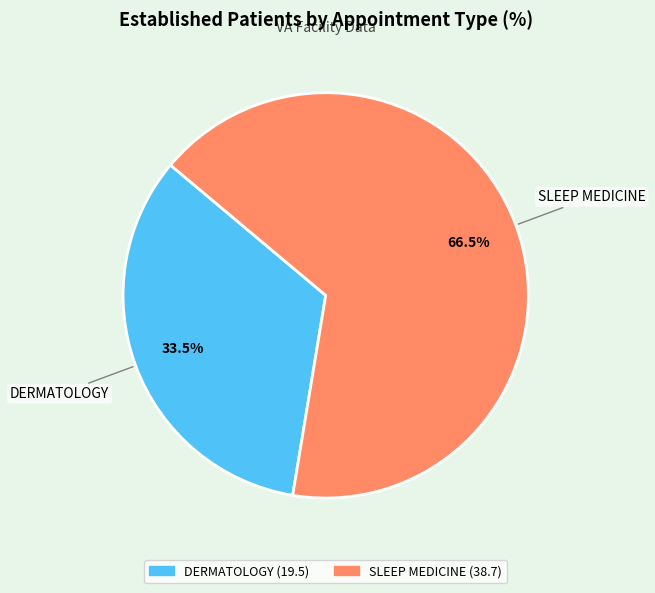

Combined, what portion of the pie is DERMATOLOGY and SLEEP MEDICINE?

100.0%